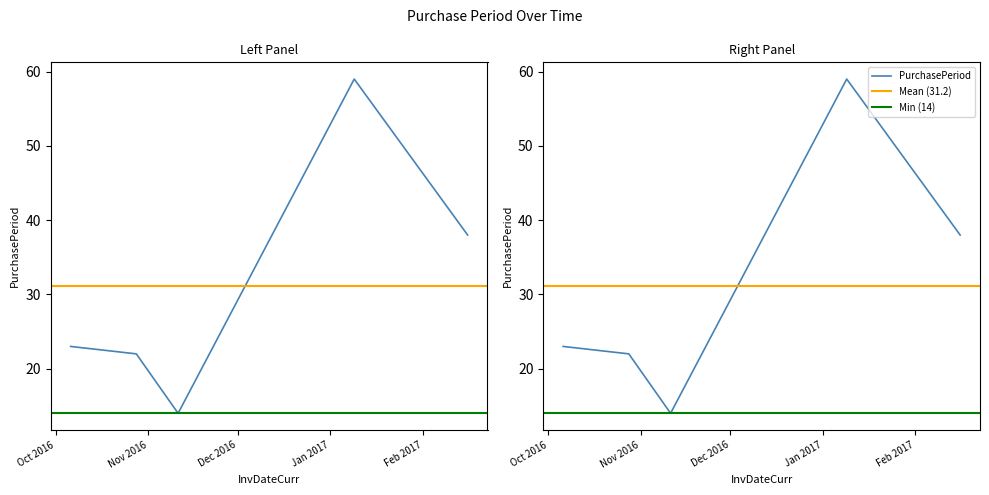

How many lines are shown in the chart?

1